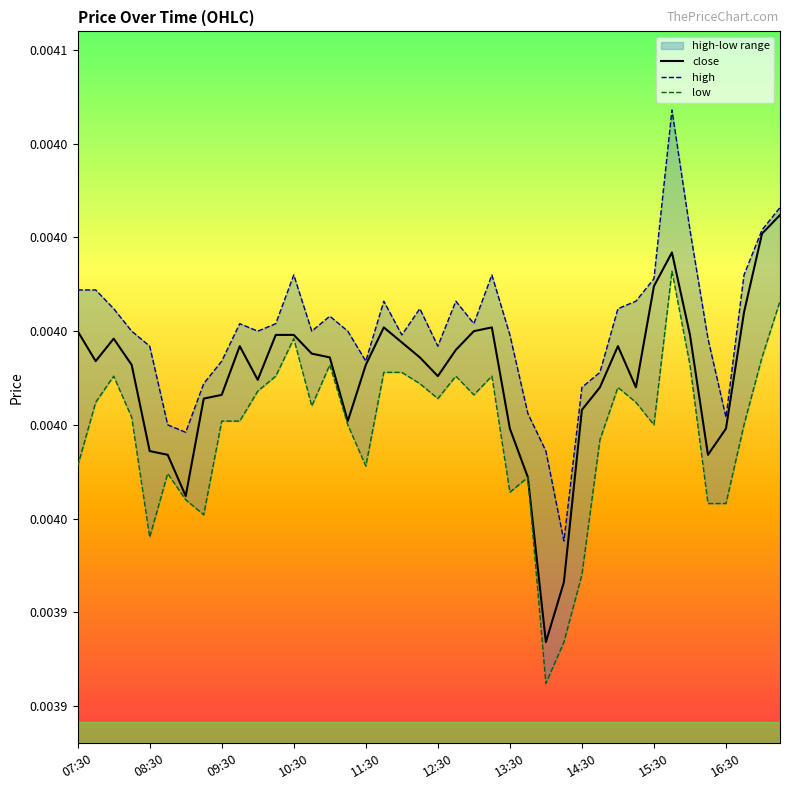

At which label does high reach its minimum?

27